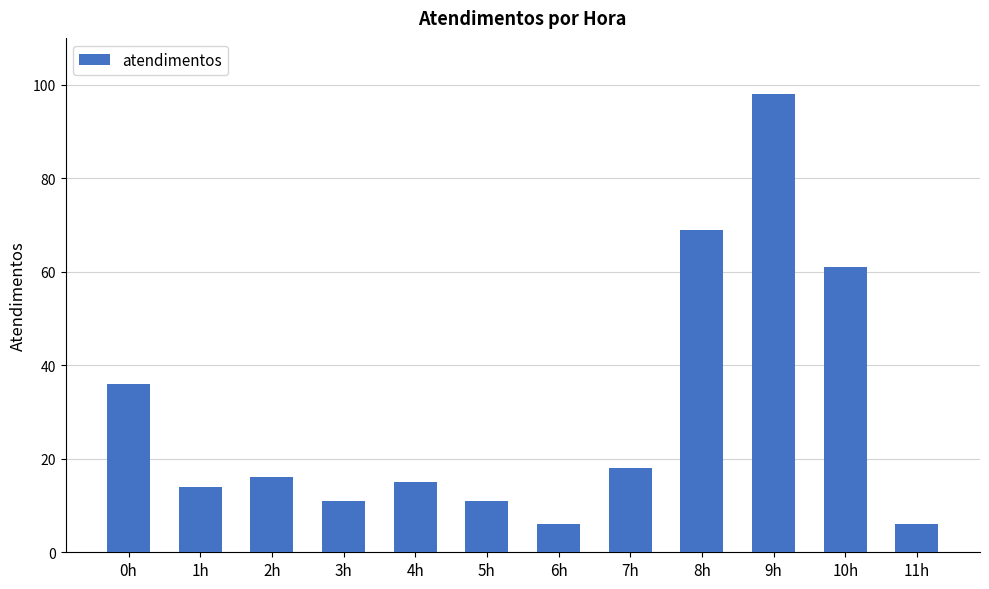

How many categories are shown in the chart?

12